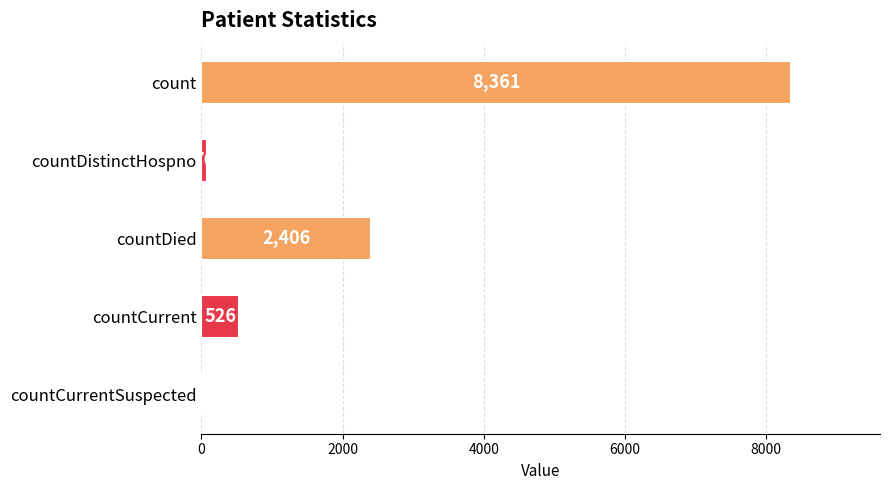

What is the sum of all values?

11369